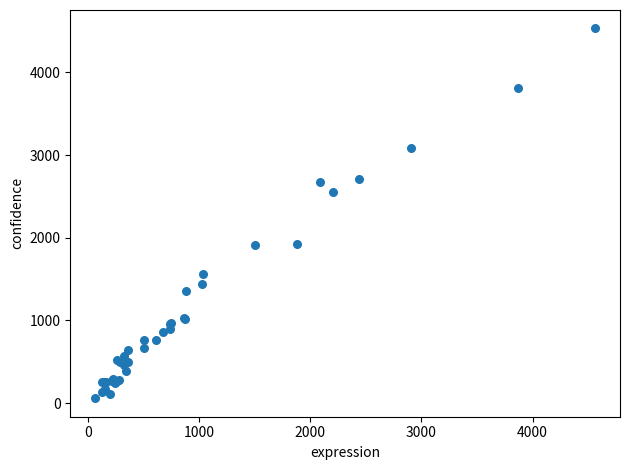

What Y value in the scatter plot is closest to 2295?

2549